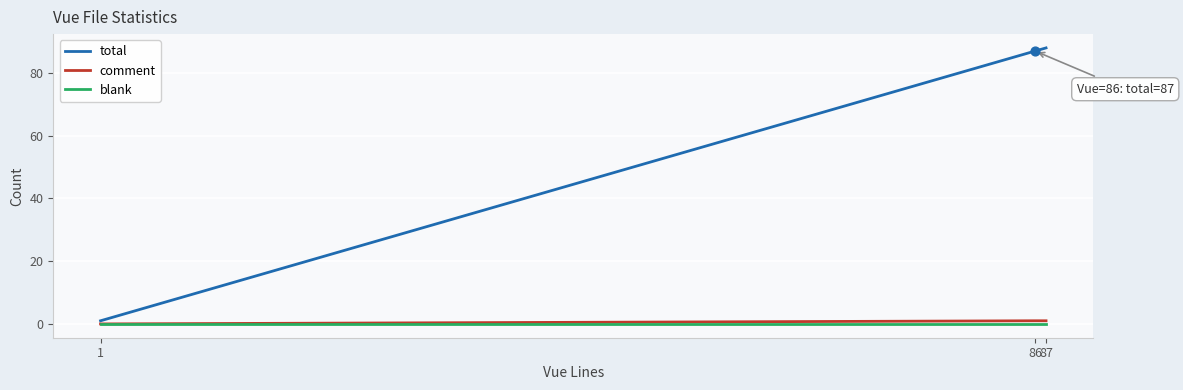

Which series has the largest total across all categories?

total